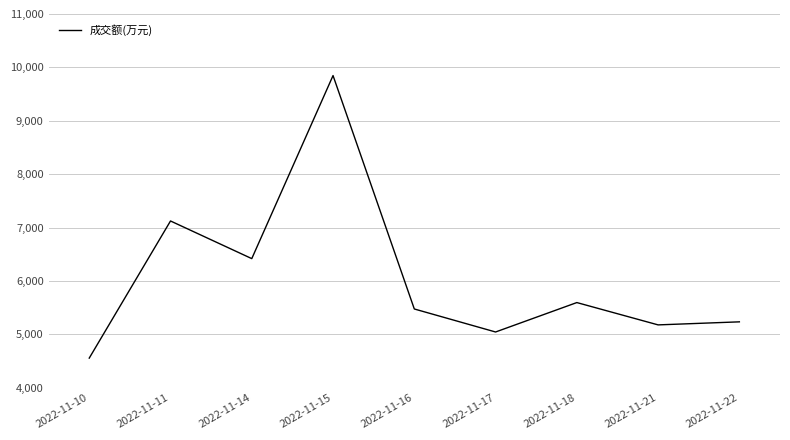

Reading right to left, what are all the values shown in this chart?

5235	5178	5596	5045	5476	9847	6419	7124	4556